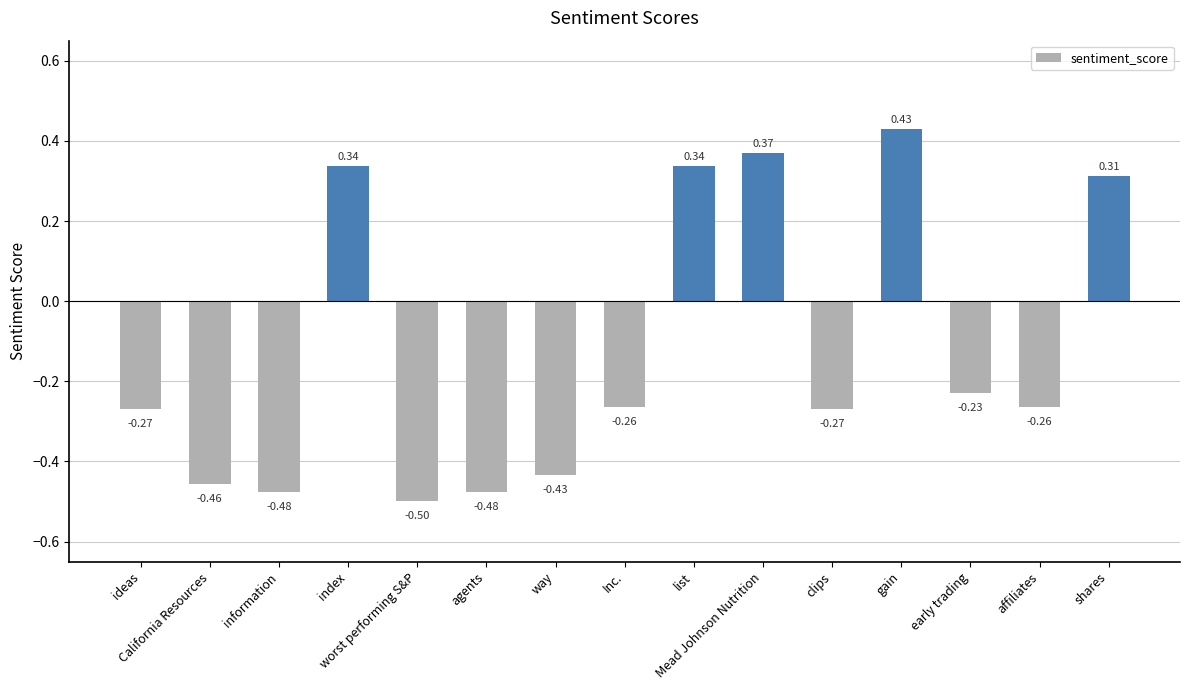

What is the greatest value displayed?

0.4